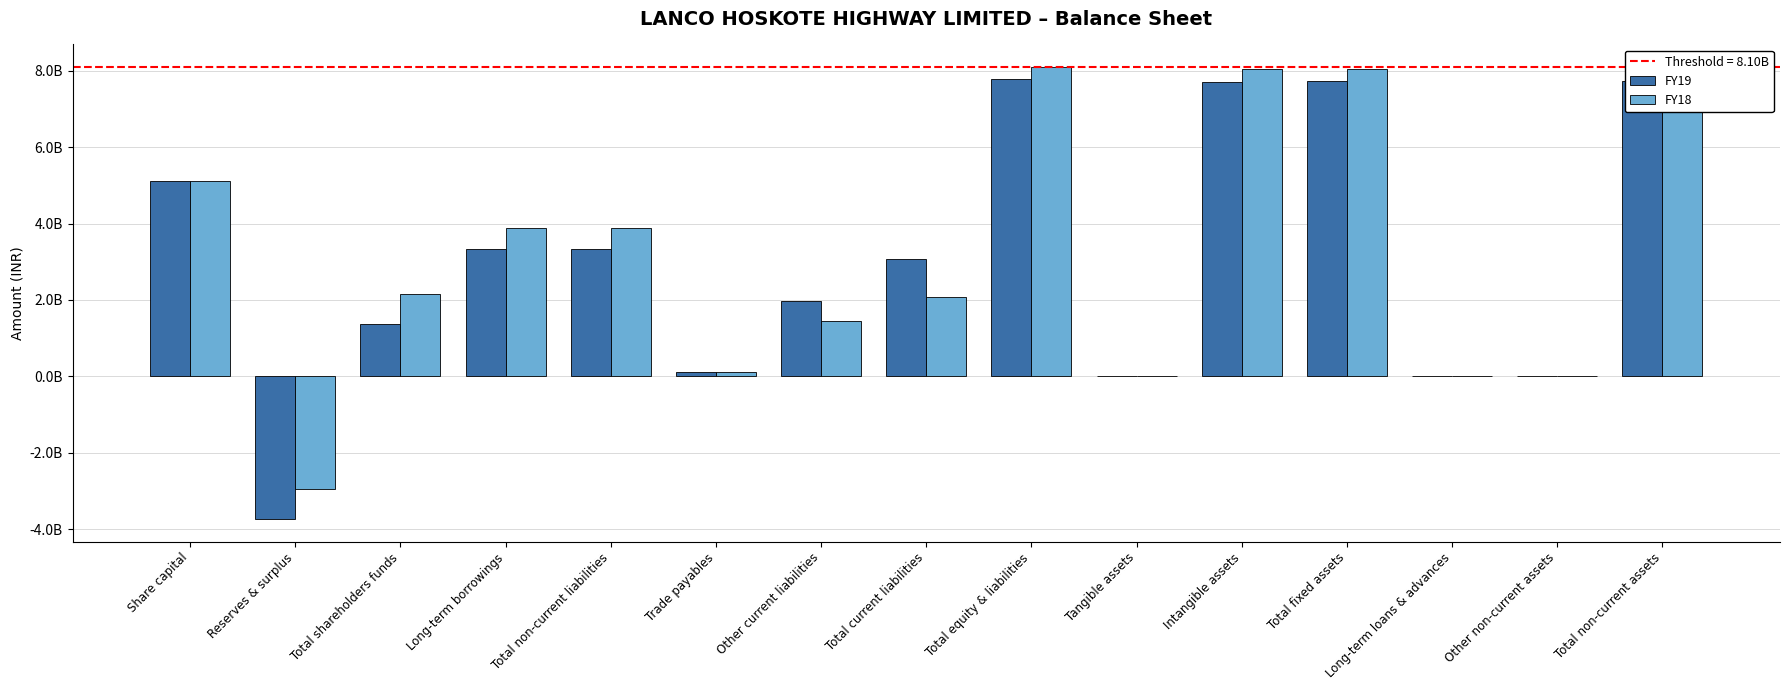

What are all the series names shown in the legend?

FY19, FY18